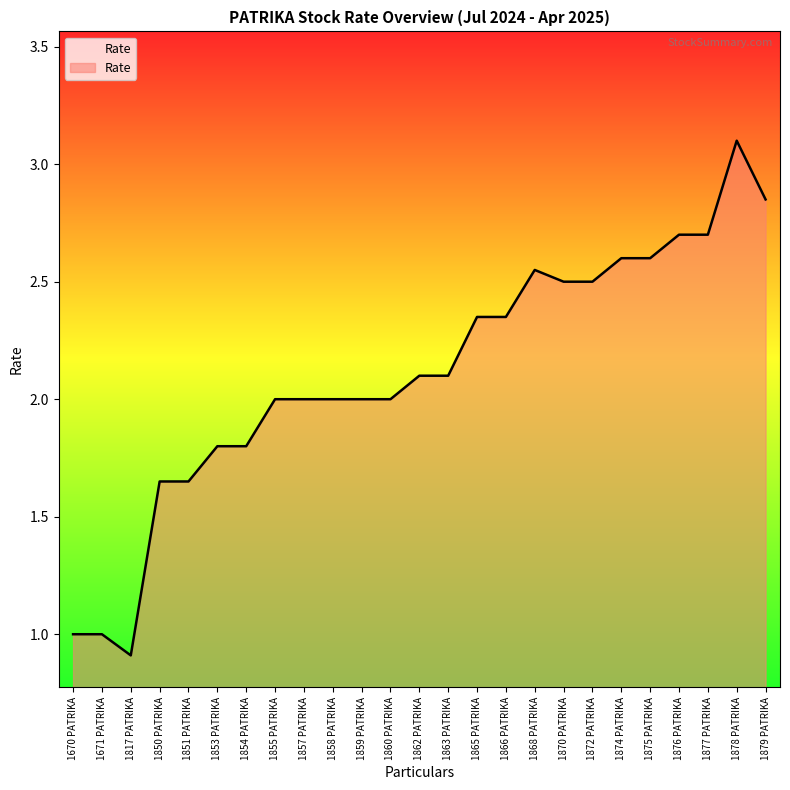

At which category does the chart reach its peak across all series?

1878 PATRIKA